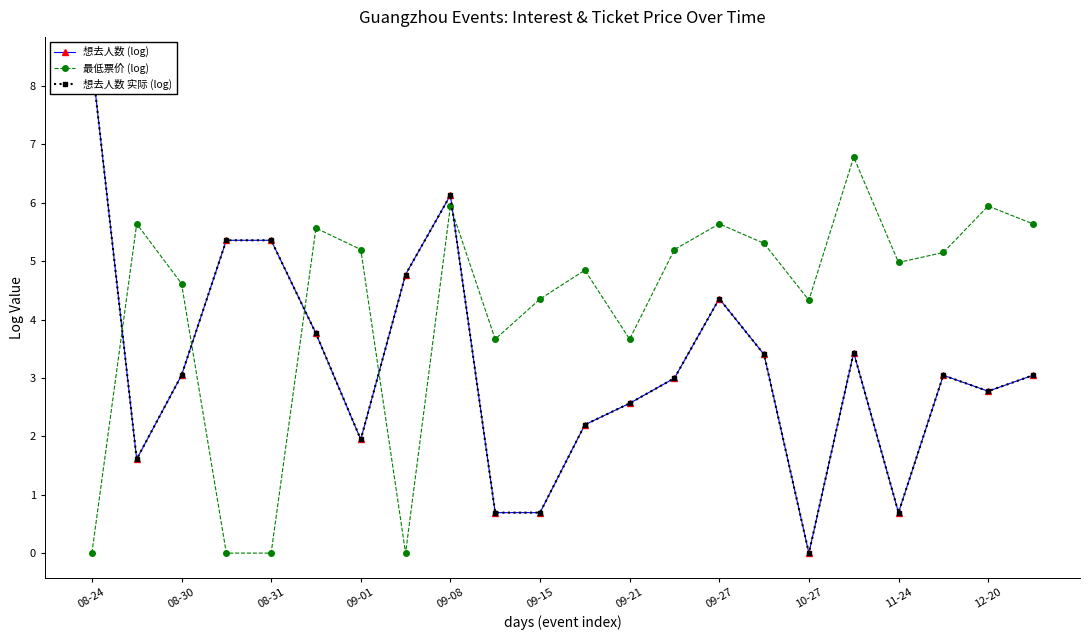

How many values in the 想去人数 (log) series are below 3?

10